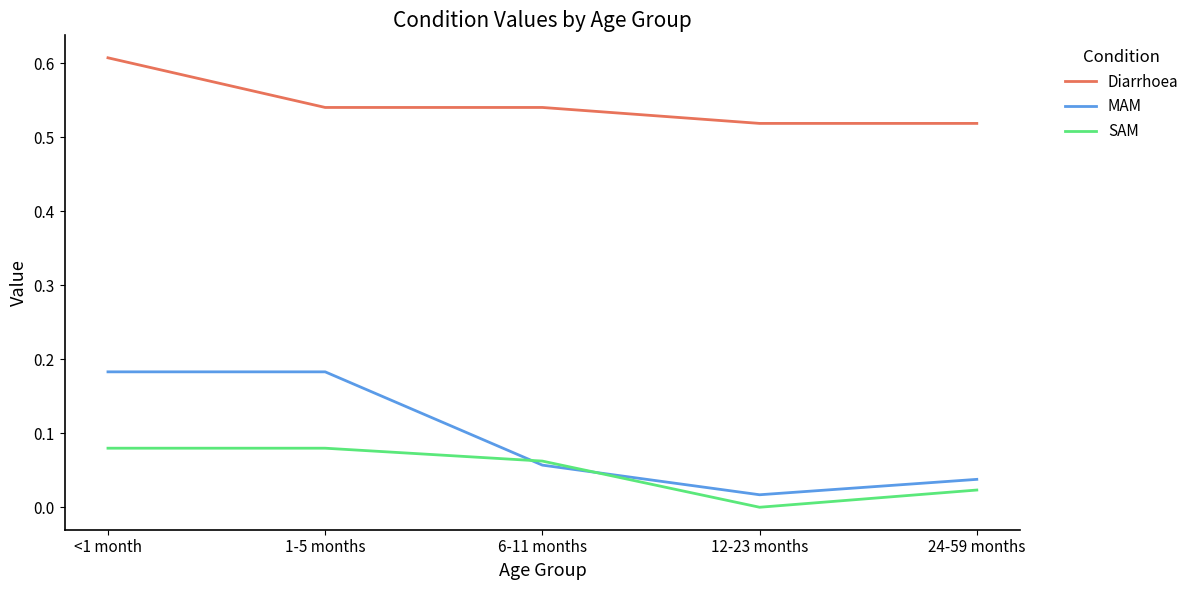

True or false: MAM has a value of 0.0 at 12-23 months.

True